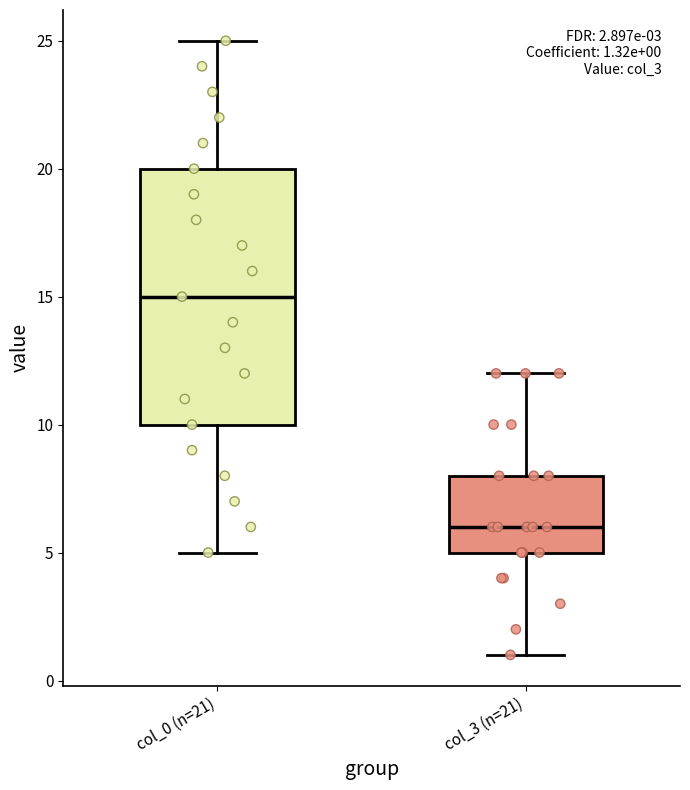

Which box is the tallest, from its lower edge to its upper edge?

col_0 (n=21)